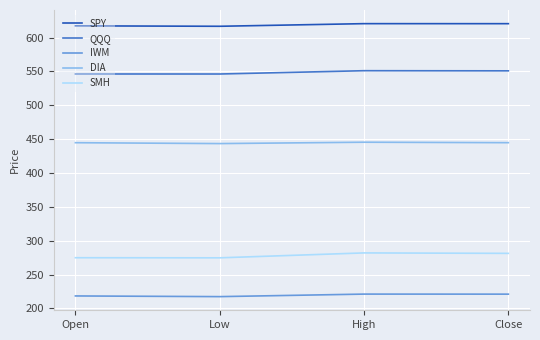

What is the approximate value of SMH at High?

281.9